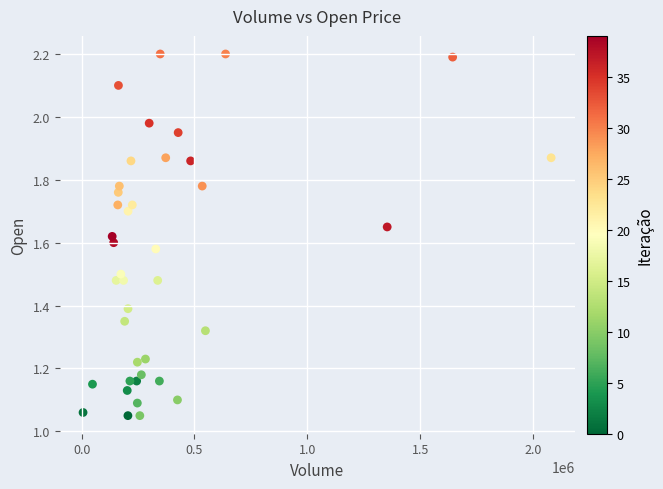

What is the range of X values (max minus min)?

2074400.0